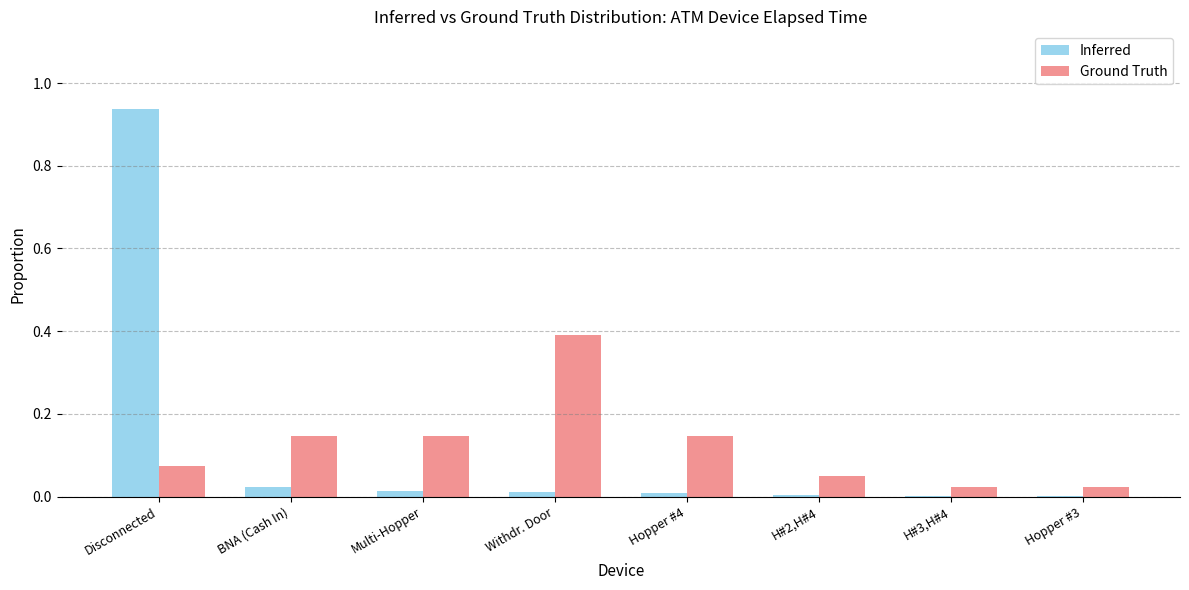

Which series changed the most between Hopper #4 and H#2,H#4?

Ground Truth